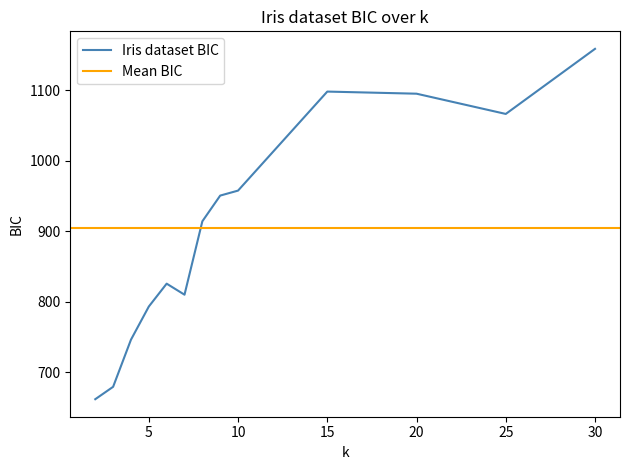

Reading right to left, list all the values displayed in this chart.

30=1158.5	25=1066.3	20=1095.0	15=1098.0	10=957.6	9=950.6	8=914.1	7=810.1	6=825.8	5=793.3	4=746.3	3=679.6	2=662.0